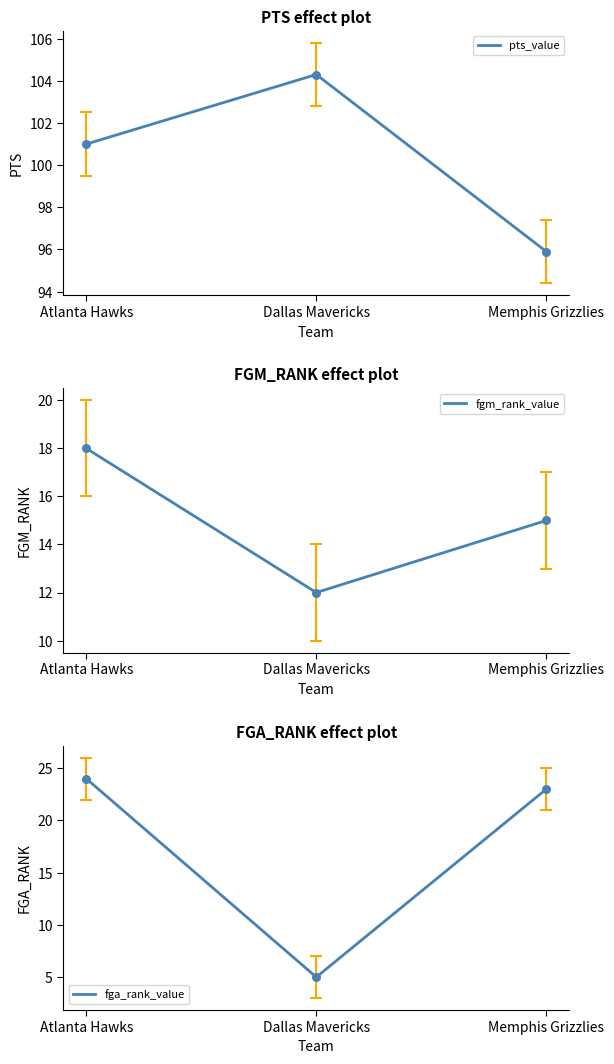

At how many categories does at least one series exceed 48?

3